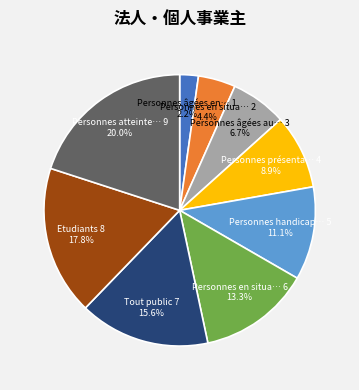

Is there any slice that represents more than half of the pie?

No